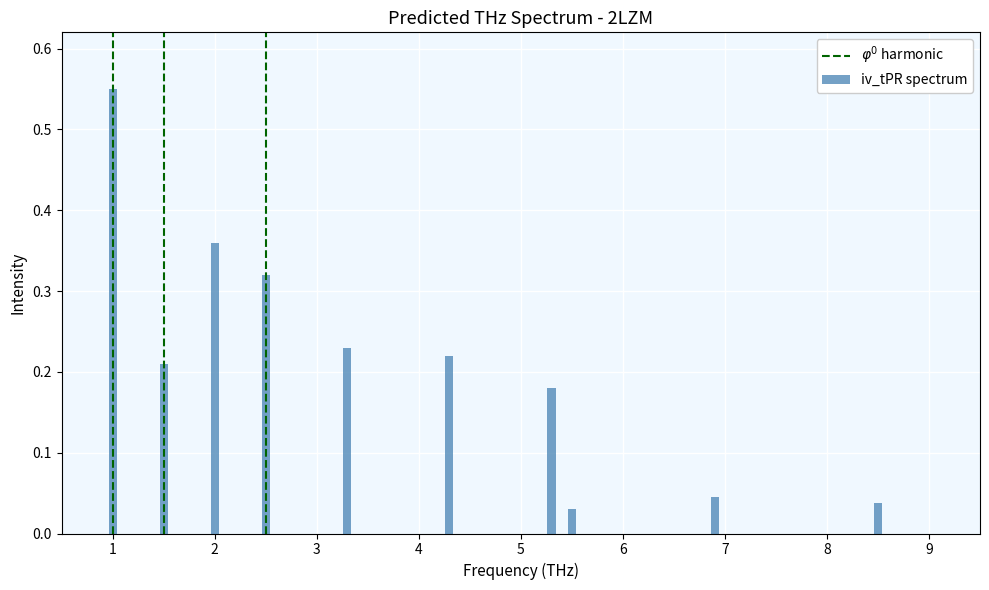

Are the bars grouped side by side (vs. stacked)?

No